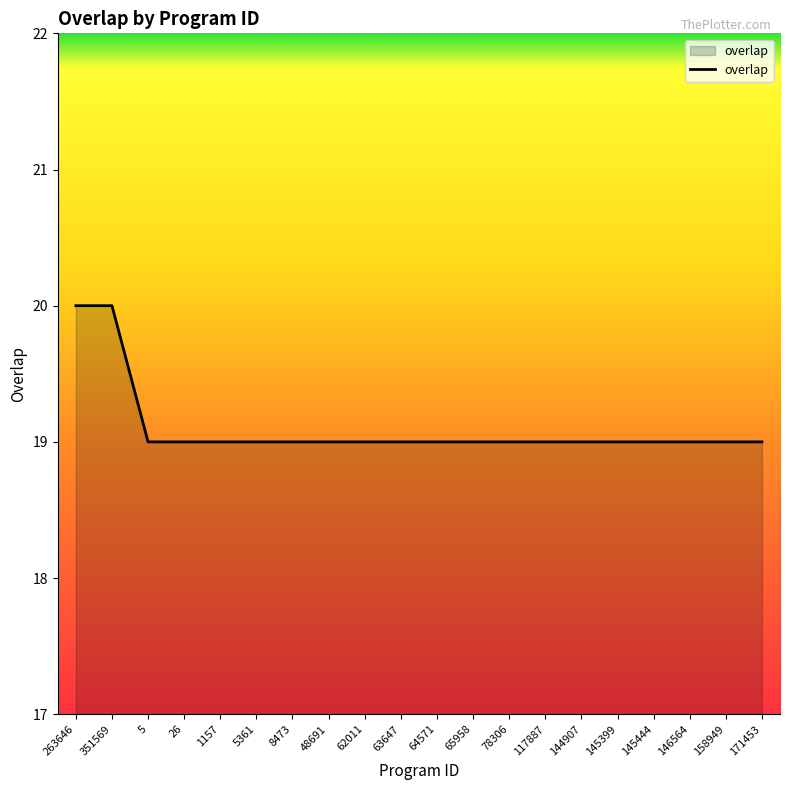

Reading left to right, transcribe all the data shown in this chart.

263646=20	351569=20	5=19	26=19	1157=19	5361=19	8473=19	48691=19	62011=19	63647=19	64571=19	65958=19	78306=19	117887=19	144907=19	145399=19	145444=19	146564=19	158949=19	171453=19